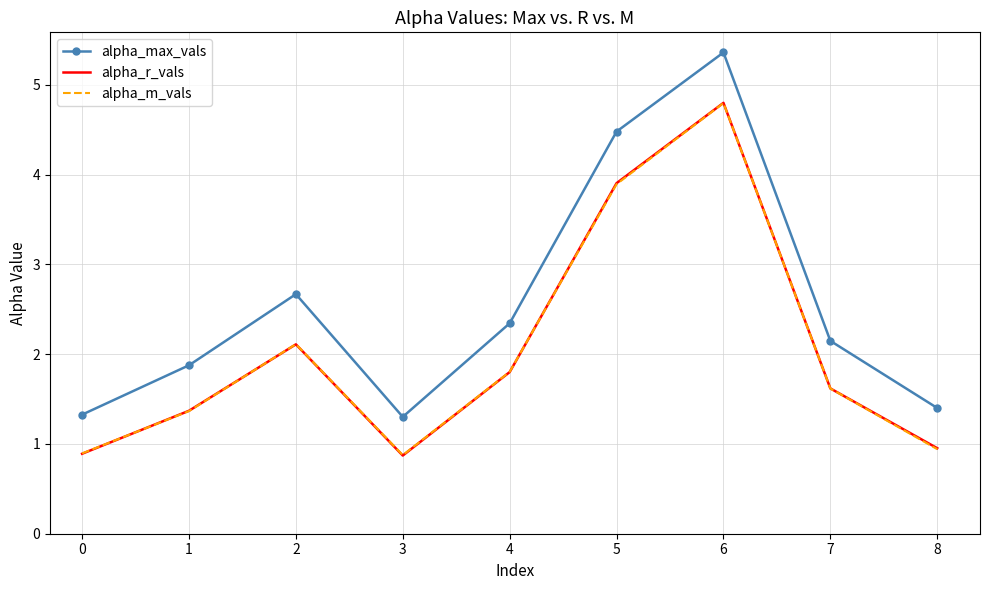

Reading left to right, list all the values displayed in this chart.

alpha_max_vals: 1.3	1.9	2.7	1.3	2.3	4.5	5.4	2.1	1.4
alpha_r_vals: 0.9	1.4	2.1	0.9	1.8	3.9	4.8	1.6	1.0
alpha_m_vals: 0.9	1.4	2.1	0.9	1.8	3.9	4.8	1.6	0.9